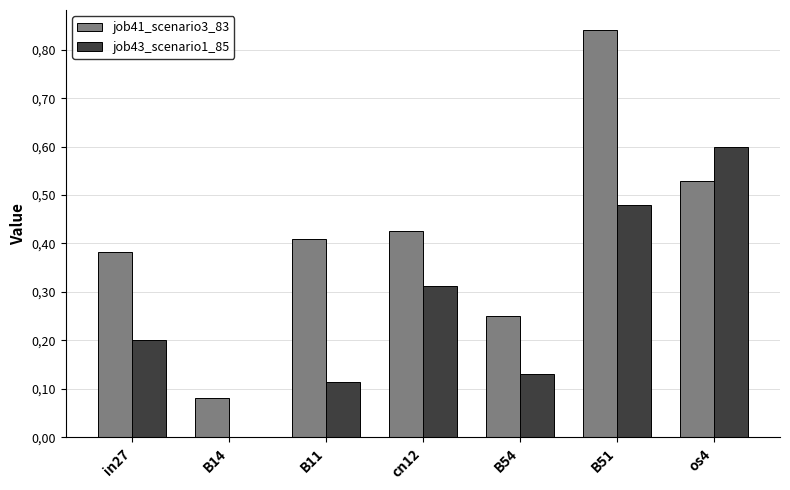

What is the average value of the job43_scenario1_85 series?

0.3